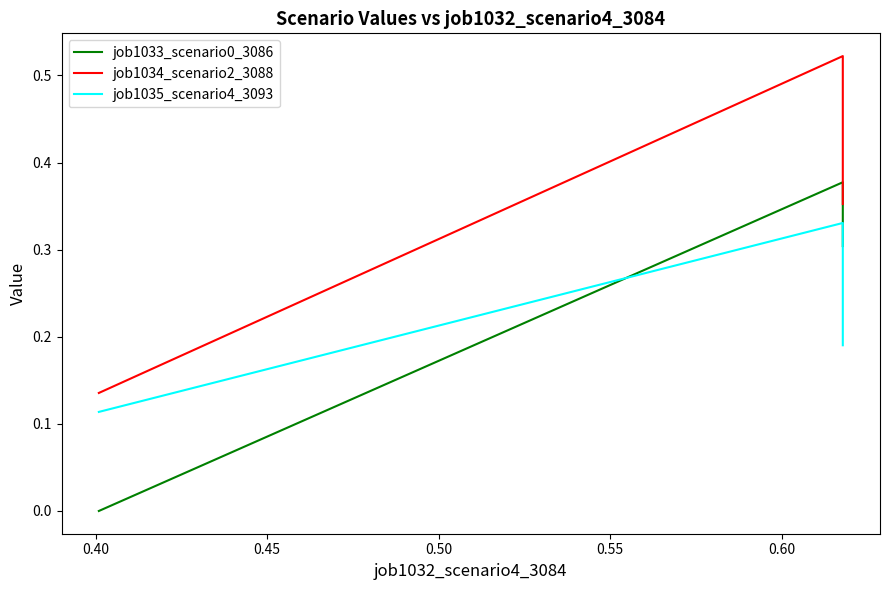

Count the number of data series in this chart.

3